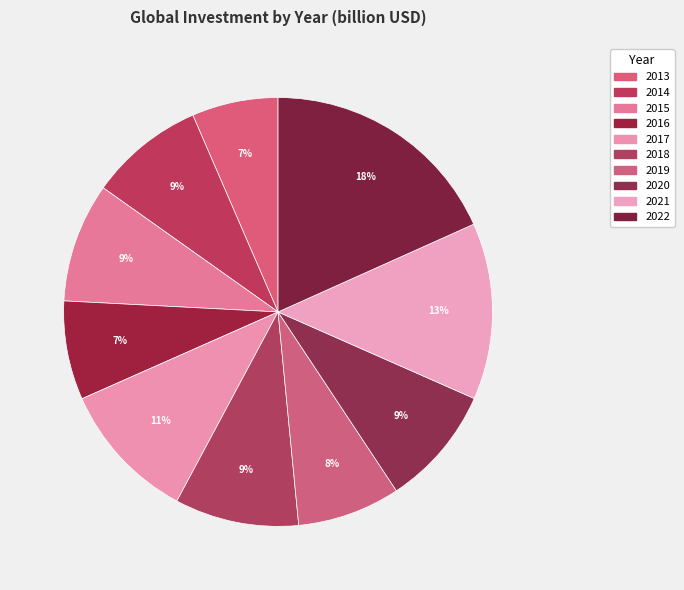

What percentage do 2017 and 2013 together represent?

17.0%